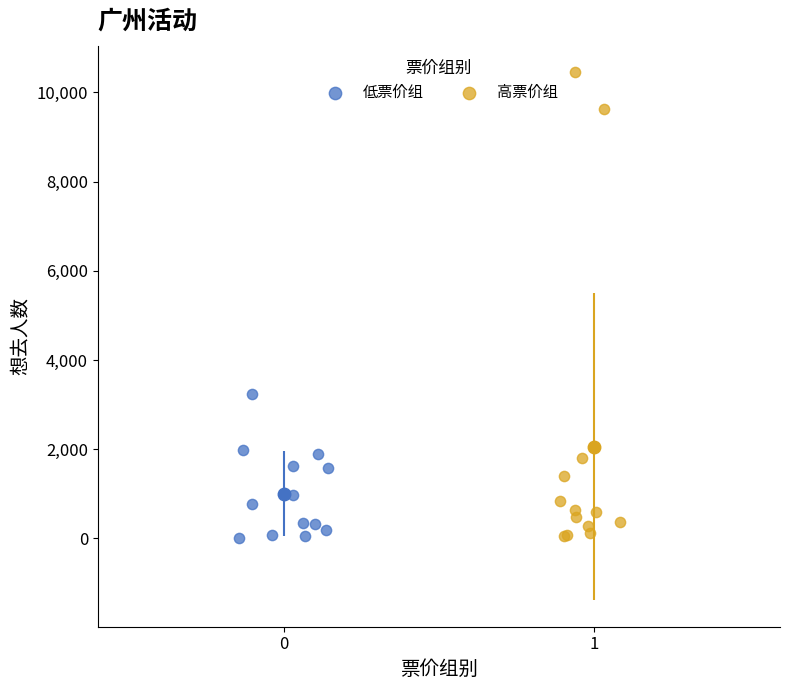

Which series has the largest Y range (max minus min)?

高票价组